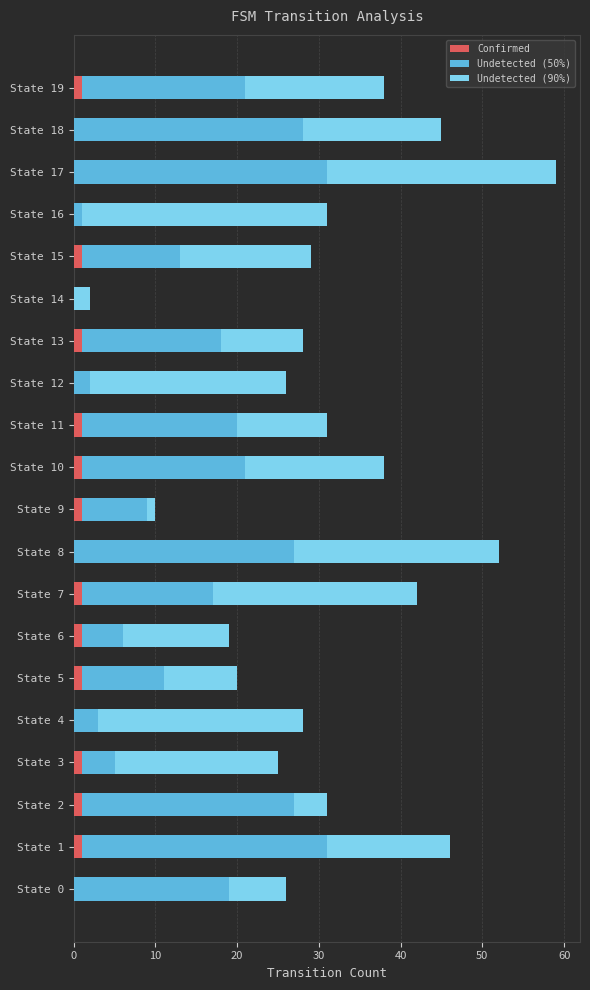

What is the highest value of the Confirmed series?

1